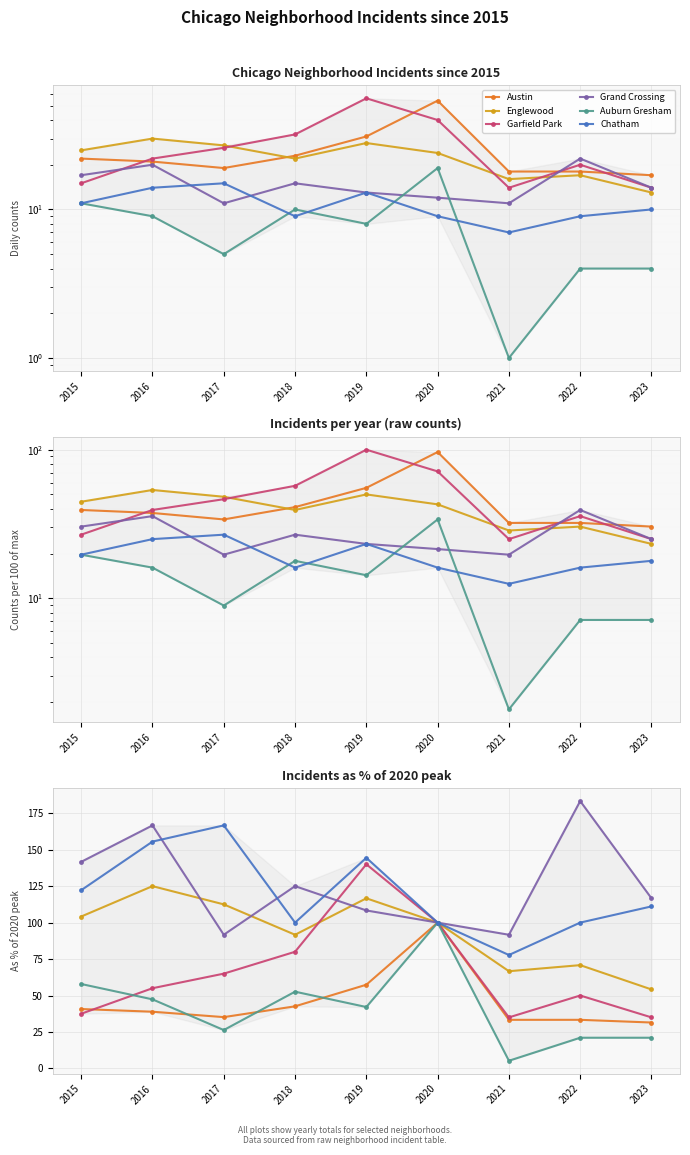

At which label is Chatham closest to 122?

2015